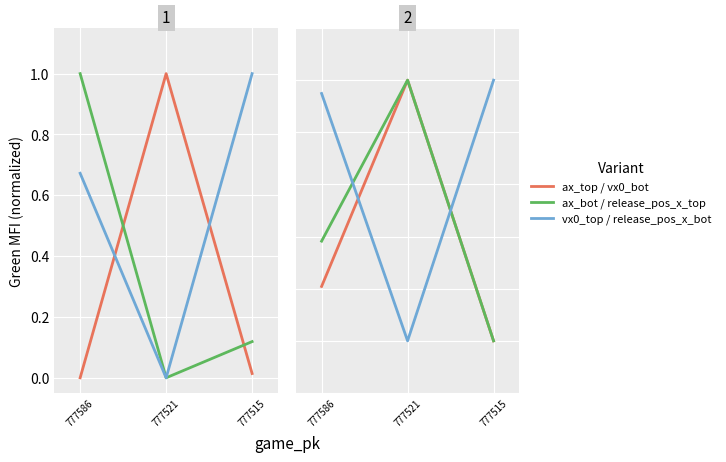

True or false: ax_bot has a value of 0.5 at 777521.

False